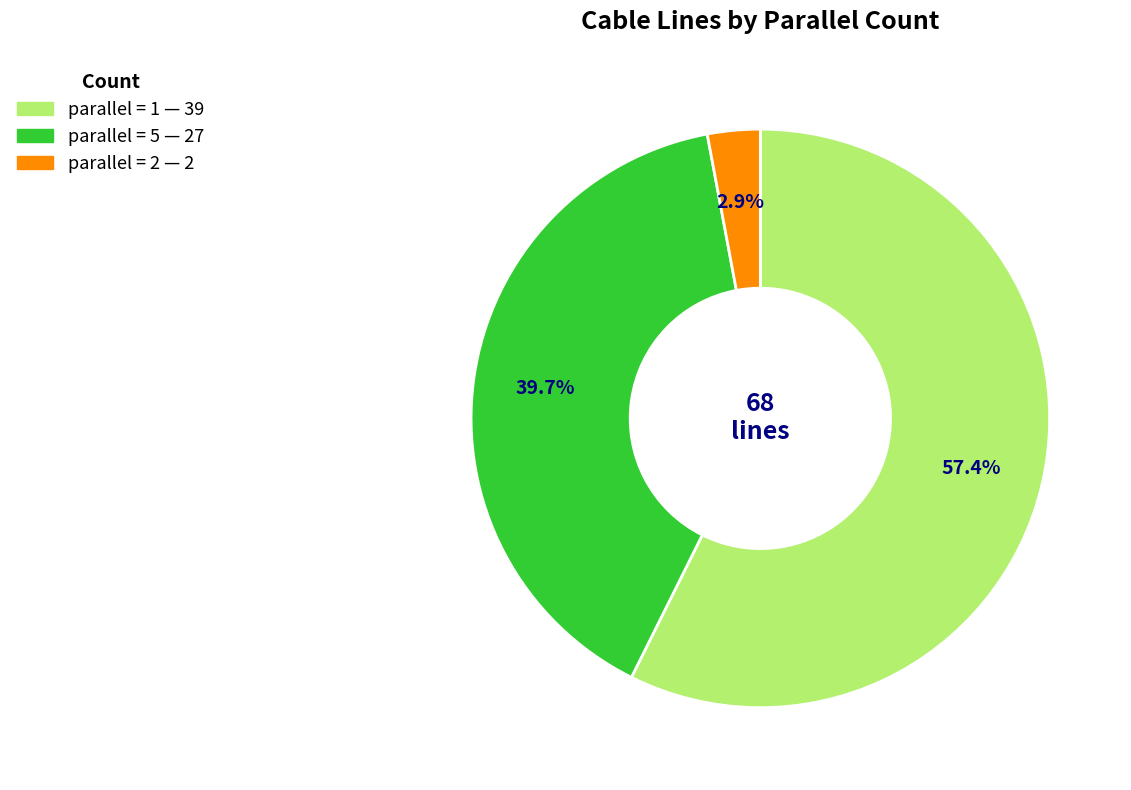

Is there a majority slice in this chart?

Yes